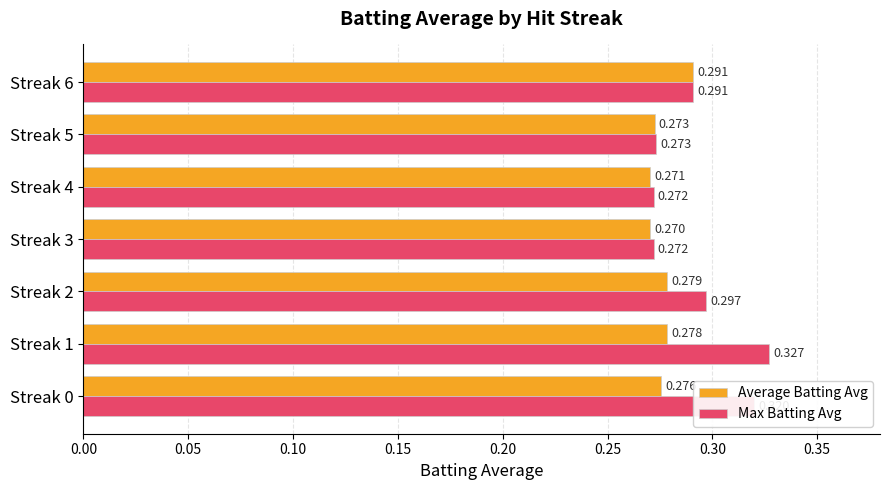

List the series in order of their overall mean, highest first.

Max Batting Avg, Average Batting Avg